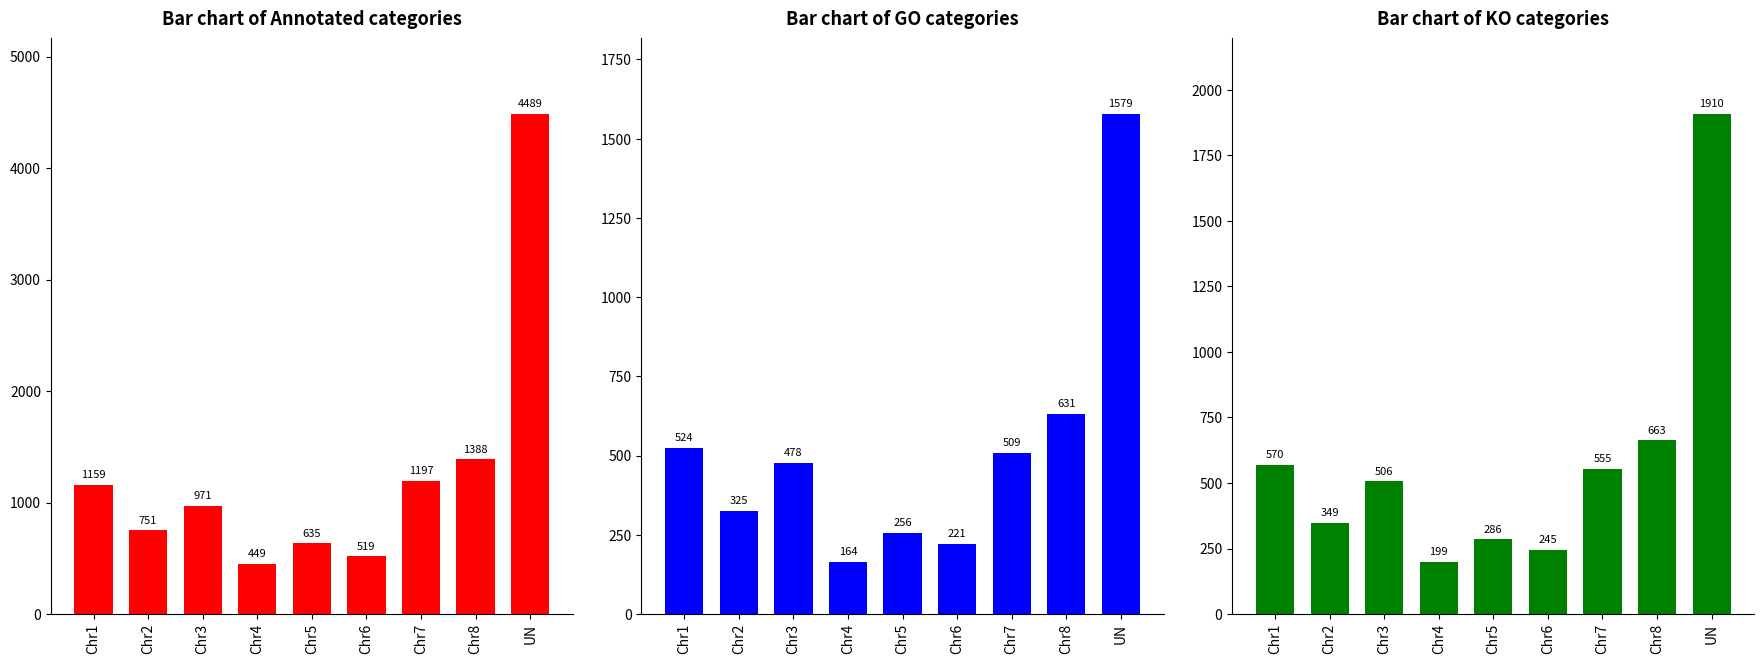

How many bars are there in each group?

3